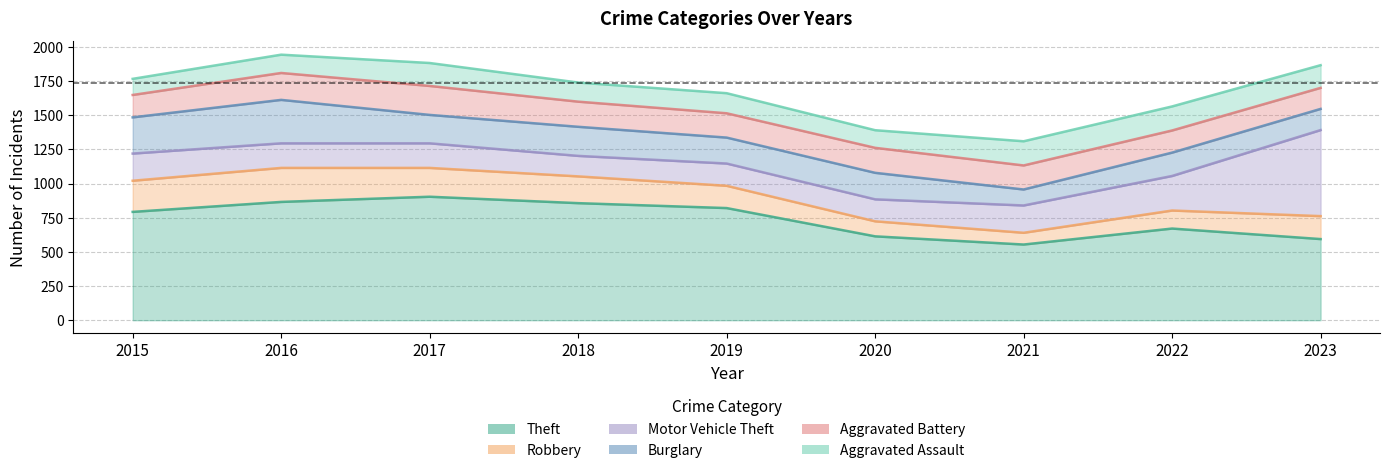

What is the highest value of the Robbery series?

249